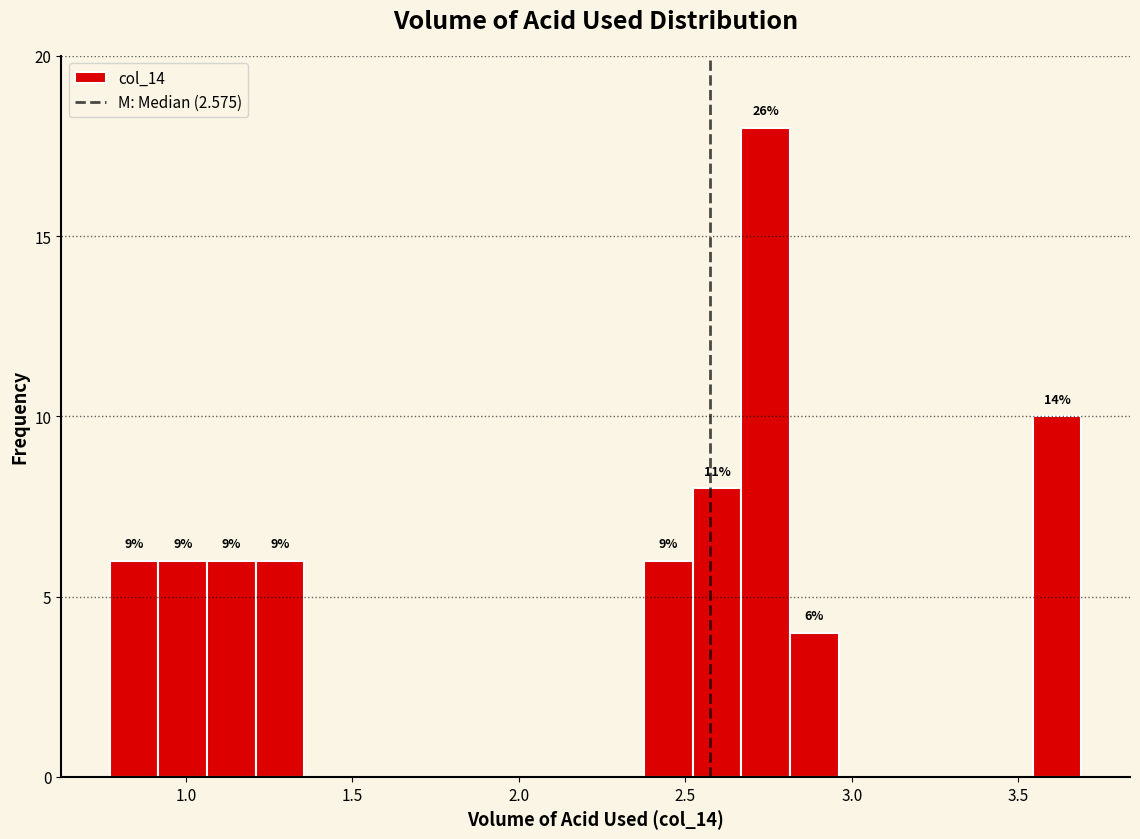

Read against the x-axis, roughly where is the centre of the tallest bar?

2.75